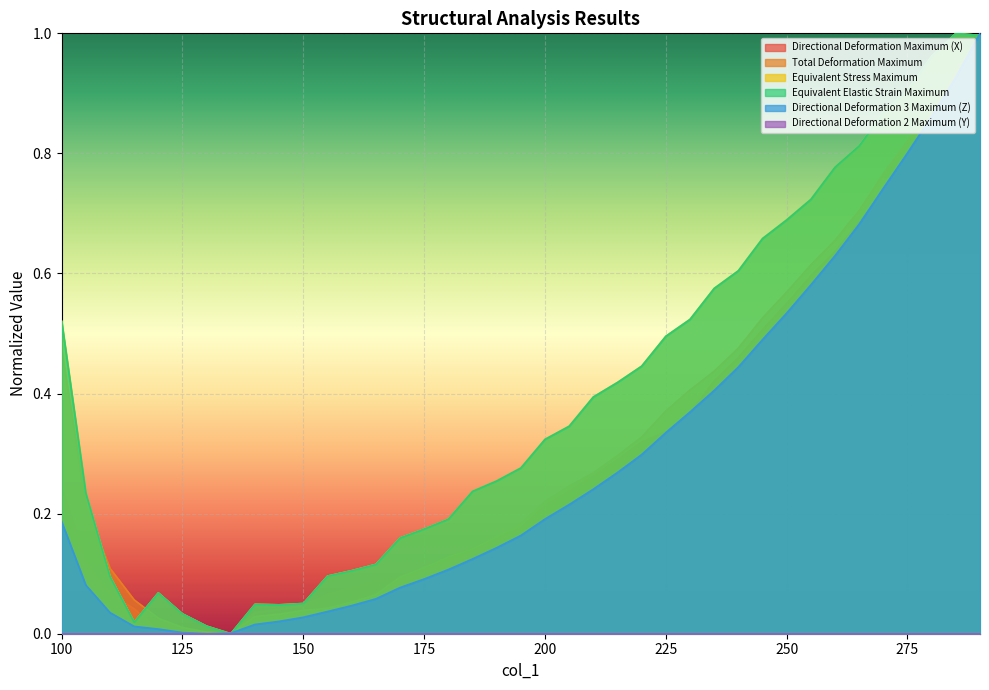

What is the value of the Equivalent Elastic Strain Maximum point at the 12th from the left?

0.1